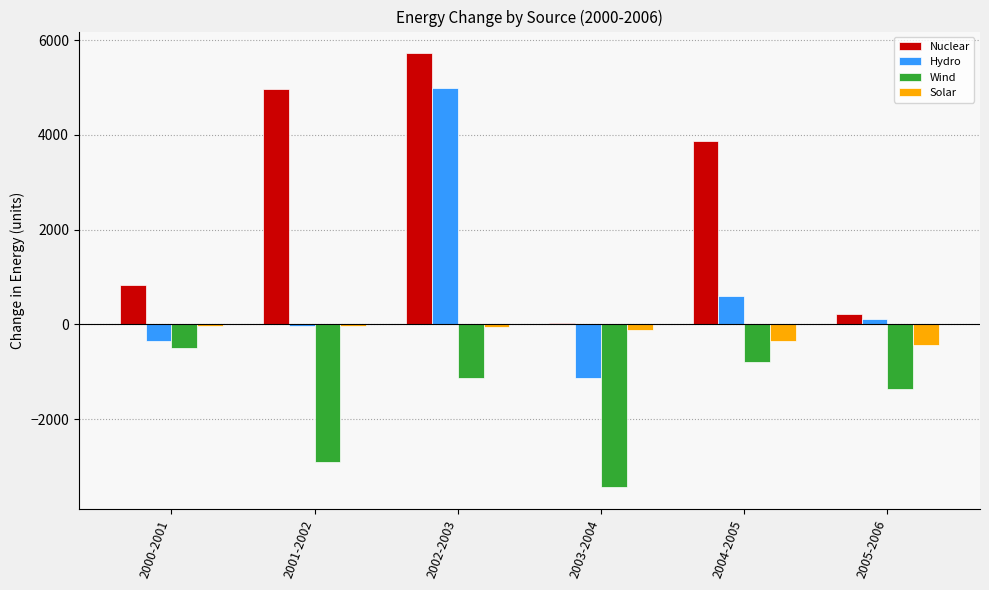

At which category is the sum across all series the highest?

2002-2003